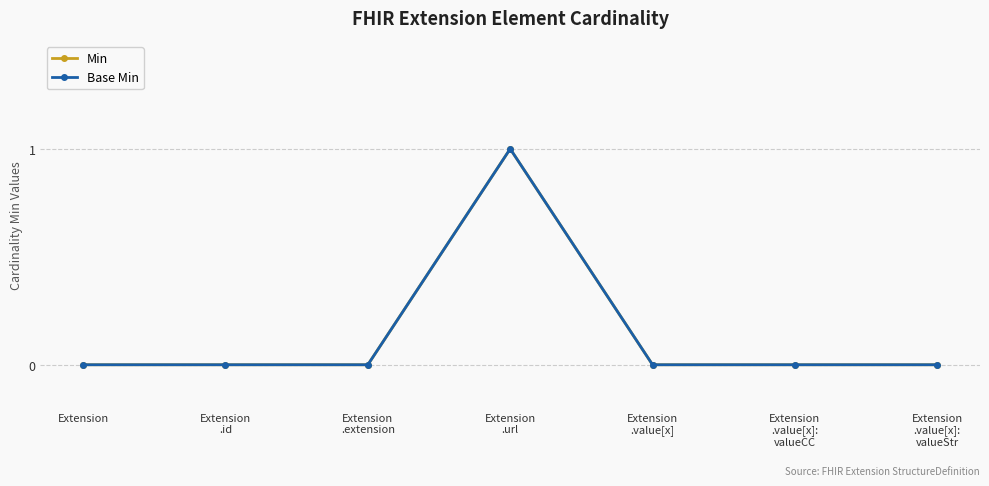

At which category is the sum across all series the highest?

Extension
.url